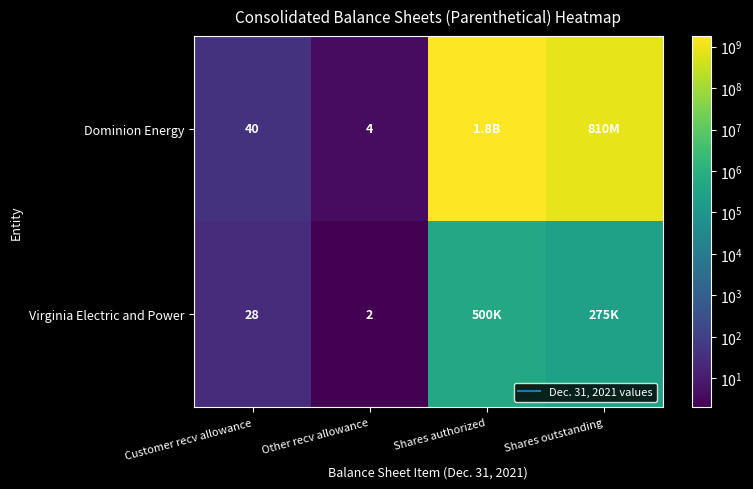

Where does the Dominion Energy series first go above 810000000?

Shares authorized